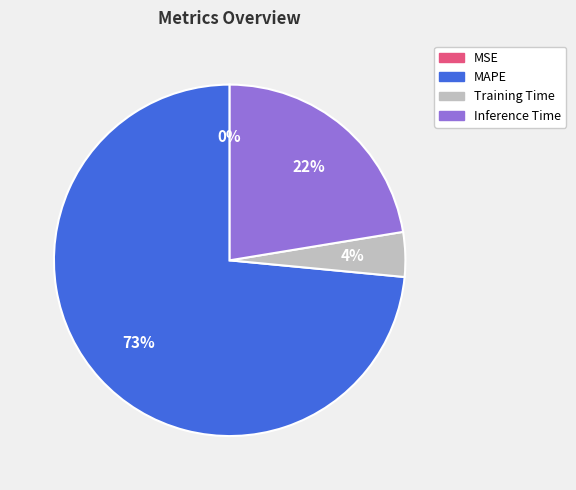

To the nearest percent, what is the average slice percentage?

25%